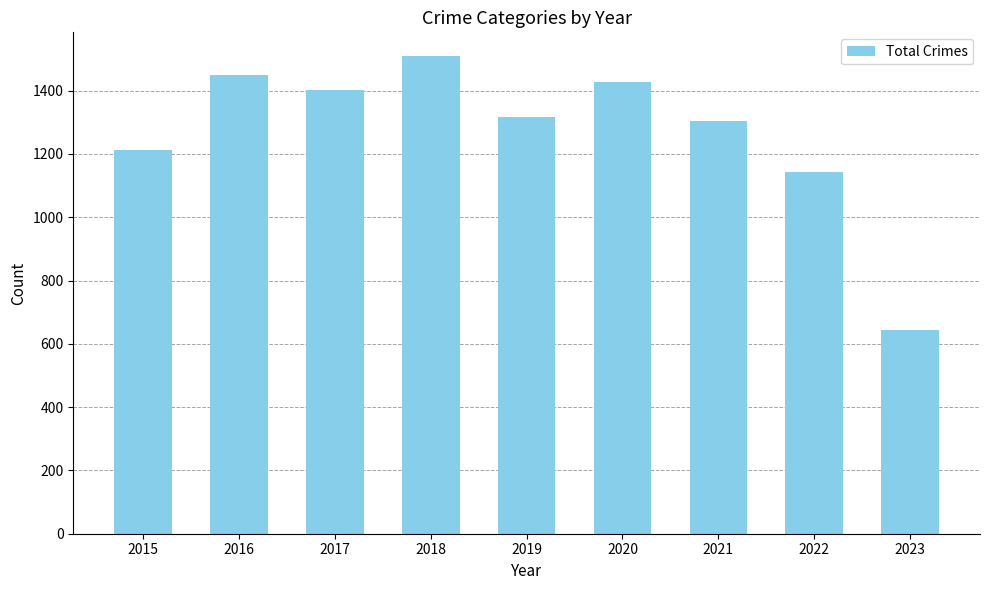

Reading left to right, extract all data points from this chart.

2015=1214	2016=1449	2017=1401	2018=1509	2019=1317	2020=1429	2021=1304	2022=1142	2023=645